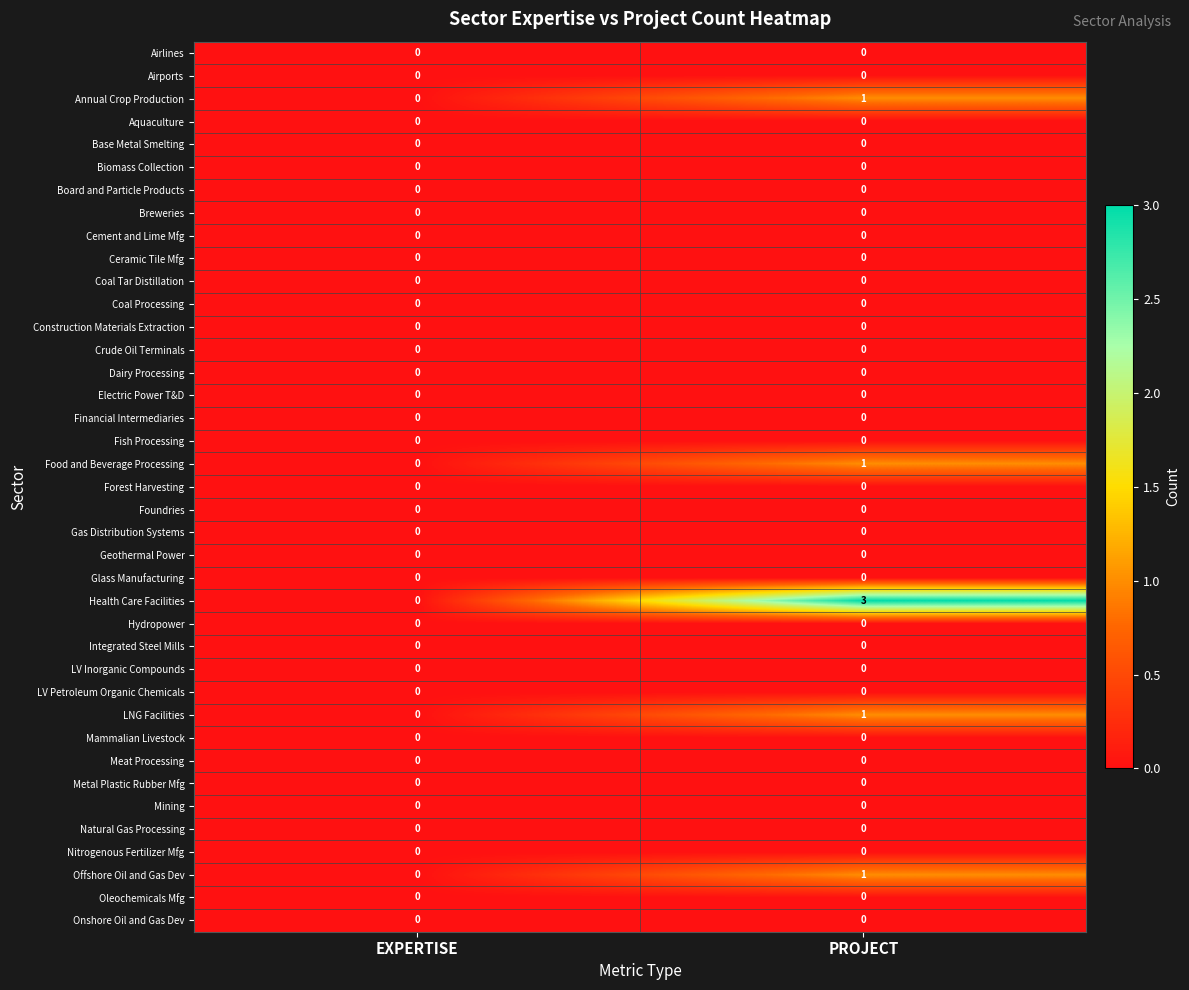

Which series has the largest total across all categories?

Health Care Facilities